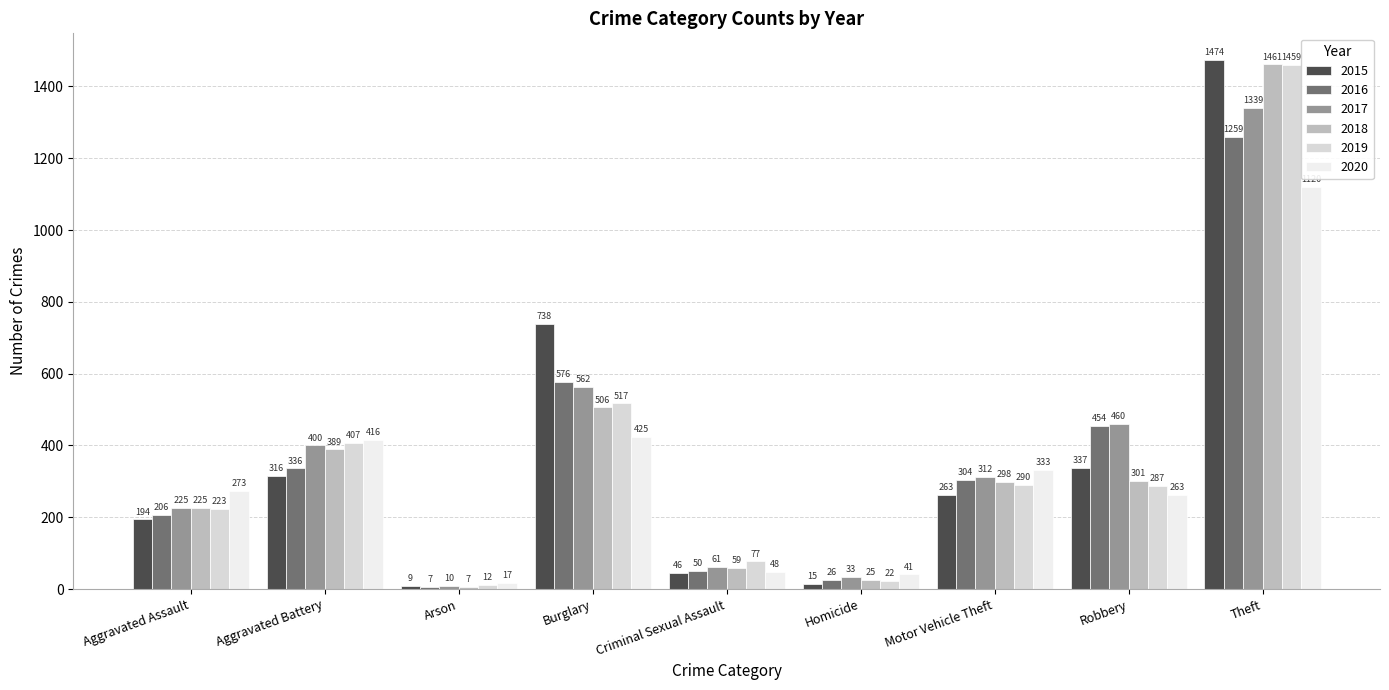

Reading left to right, list all the values displayed in this chart.

2015: 194	316	9	738	46	15	263	337	1474
2016: 206	336	7	576	50	26	304	454	1259
2017: 225	400	10	562	61	33	312	460	1339
2018: 225	389	7	506	59	25	298	301	1461
2019: 223	407	12	517	77	22	290	287	1459
2020: 273	416	17	425	48	41	333	263	1120